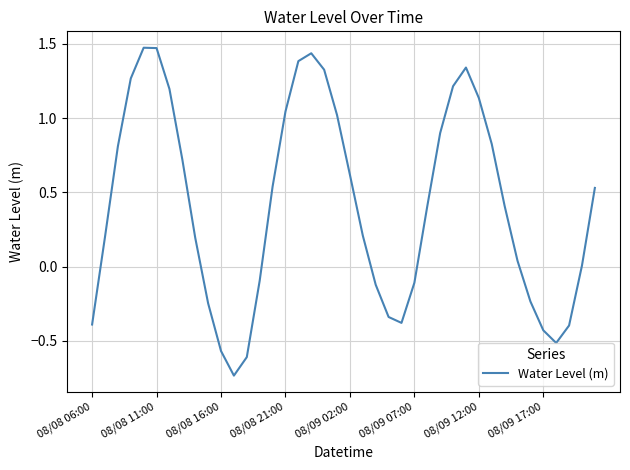

Count the number of data series in this chart.

1